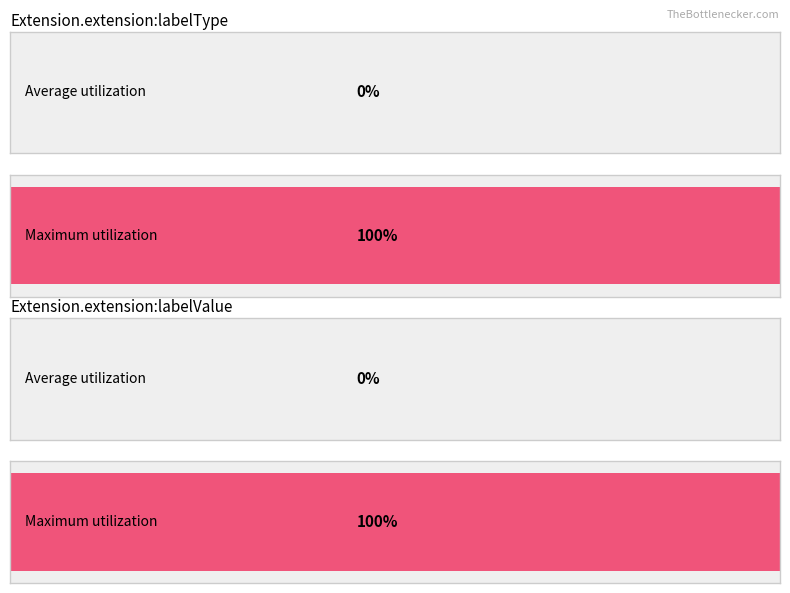

The value of Maximum utilization at Extension.extension:labelValue is 0. True or false?

False